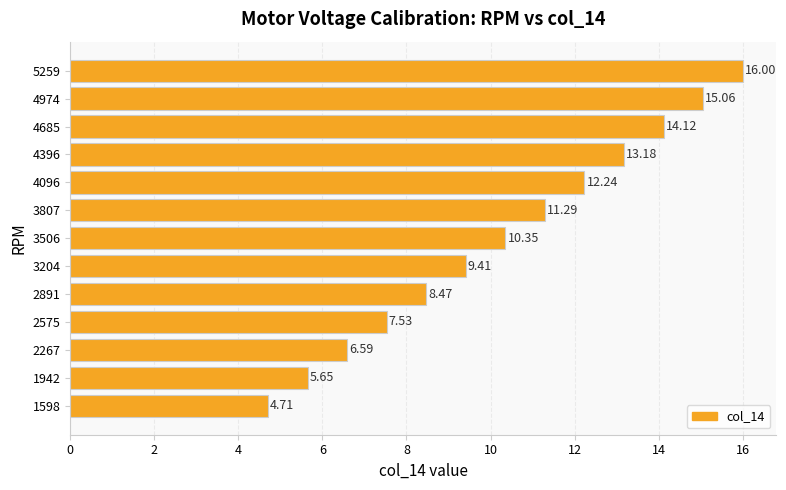

What is the difference between the maximum and minimum values?

11.3